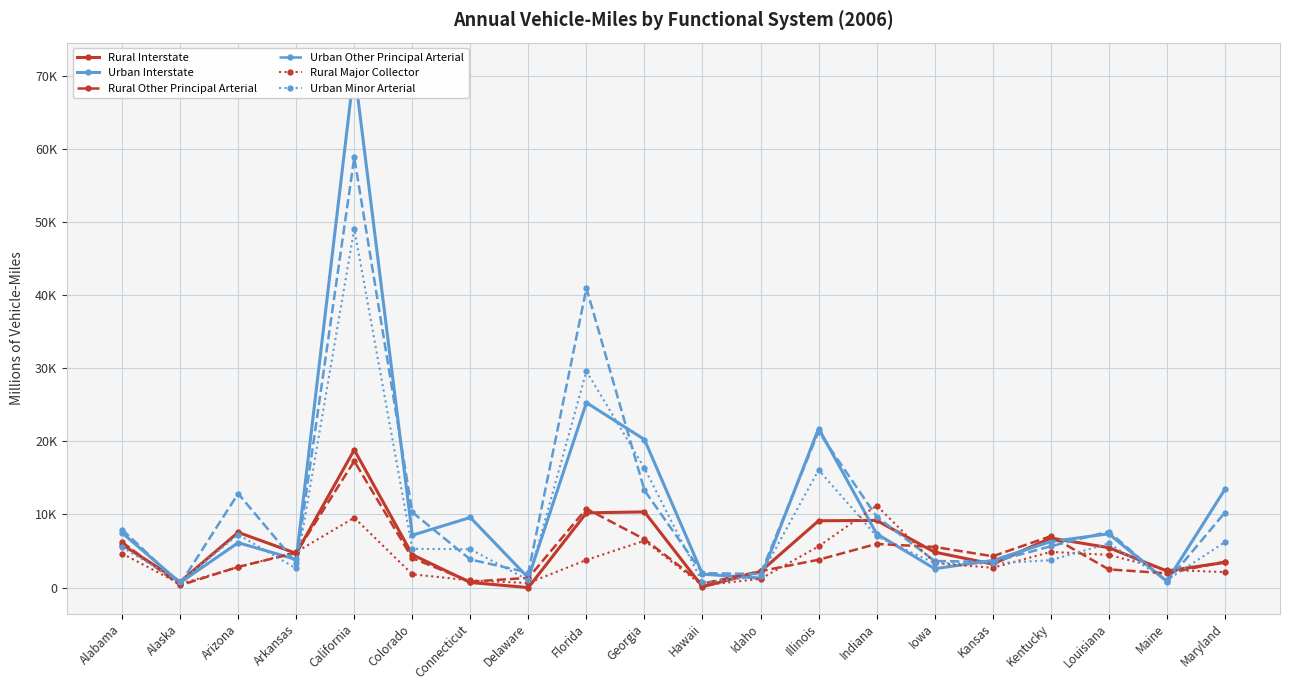

Is the value of Urban Other Principal Arterial at Indiana greater than the value of Rural Other Principal Arterial at Alaska?

Yes